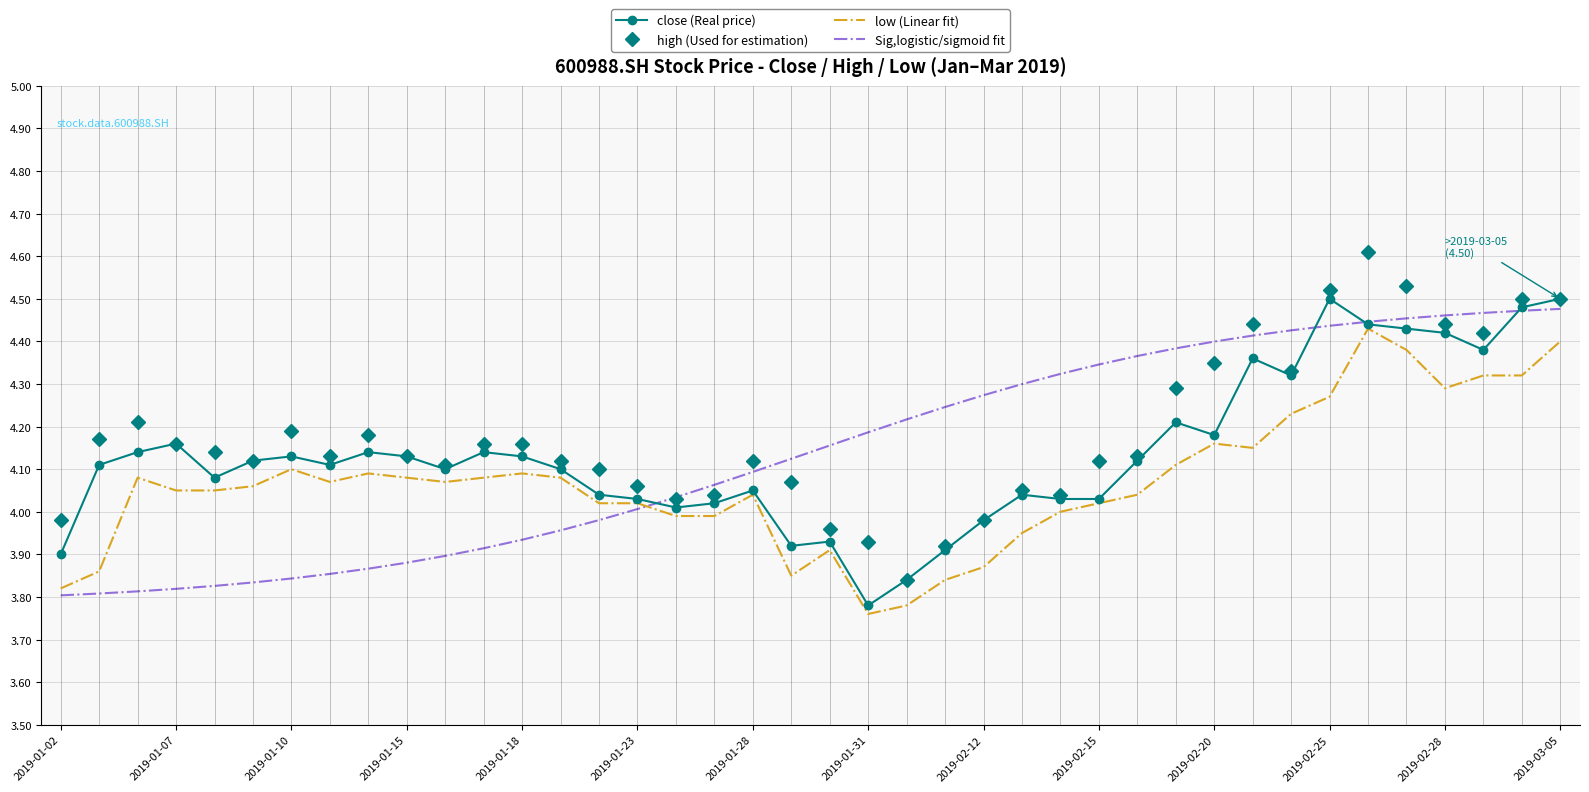

True or false: high (Used for estimation) has more than 2 points higher than both neighbors.

True